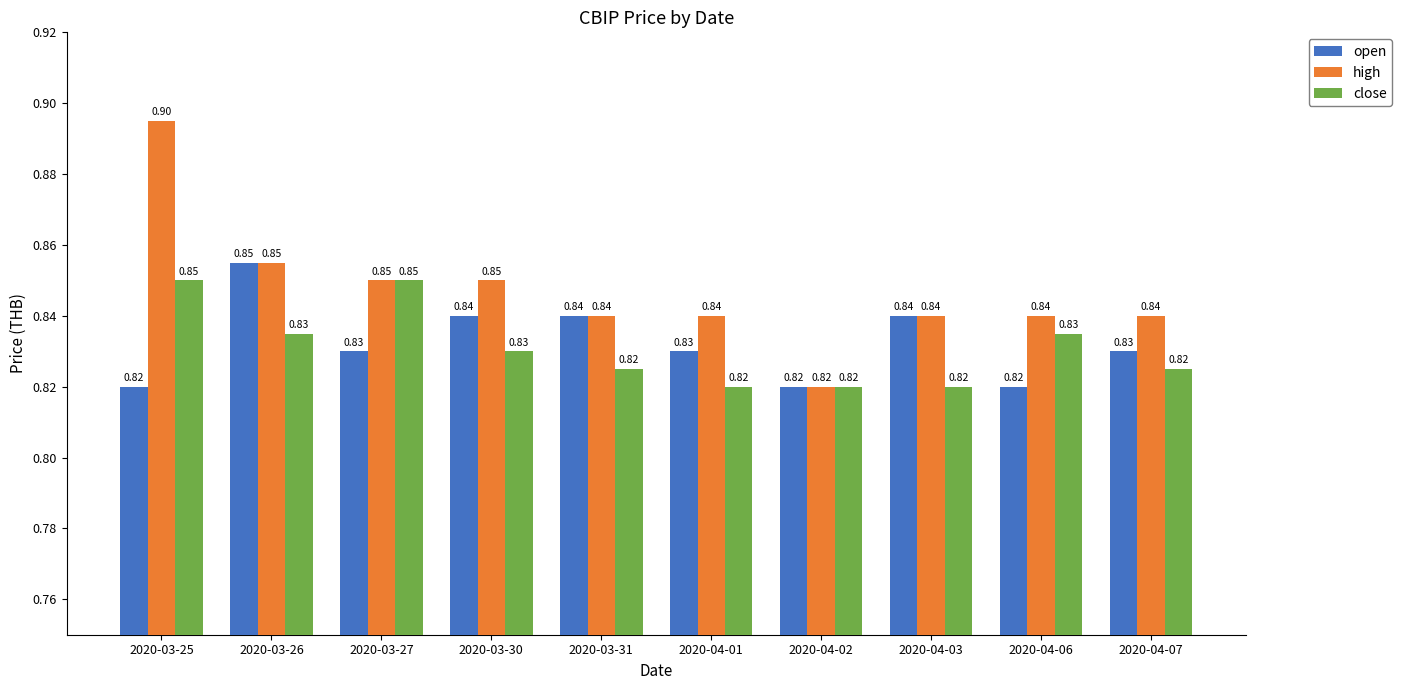

How many bars are there in total?

30